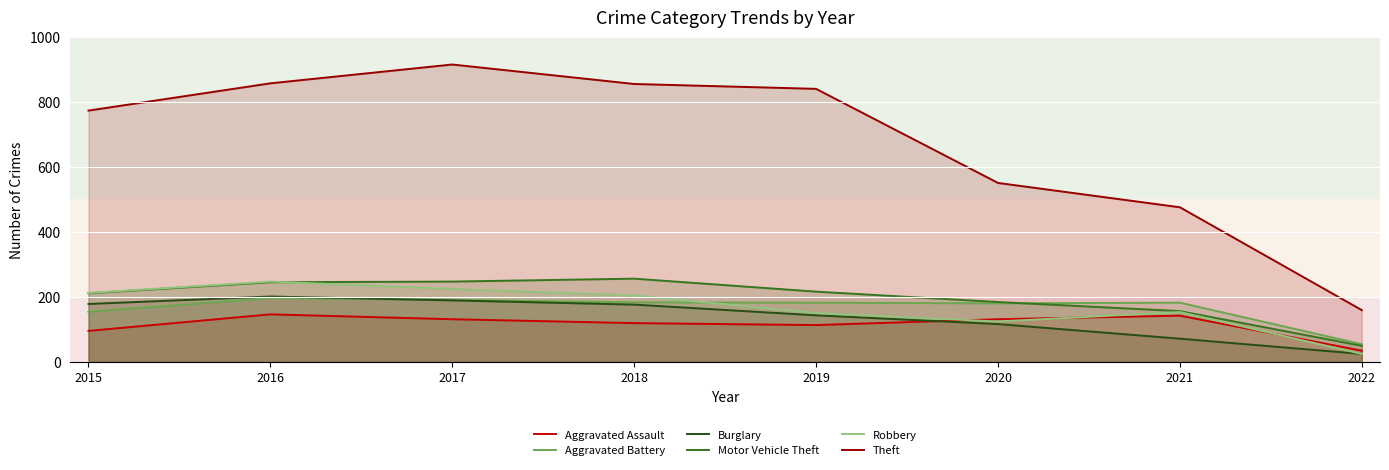

List the series in order of their peak value, lowest first.

Aggravated Assault, Aggravated Battery, Burglary, Robbery, Motor Vehicle Theft, Theft